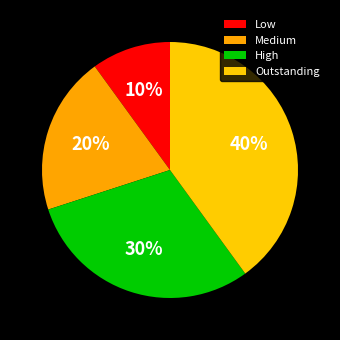

To the nearest percent, what is the difference between the largest and smallest slice percentages?

30%